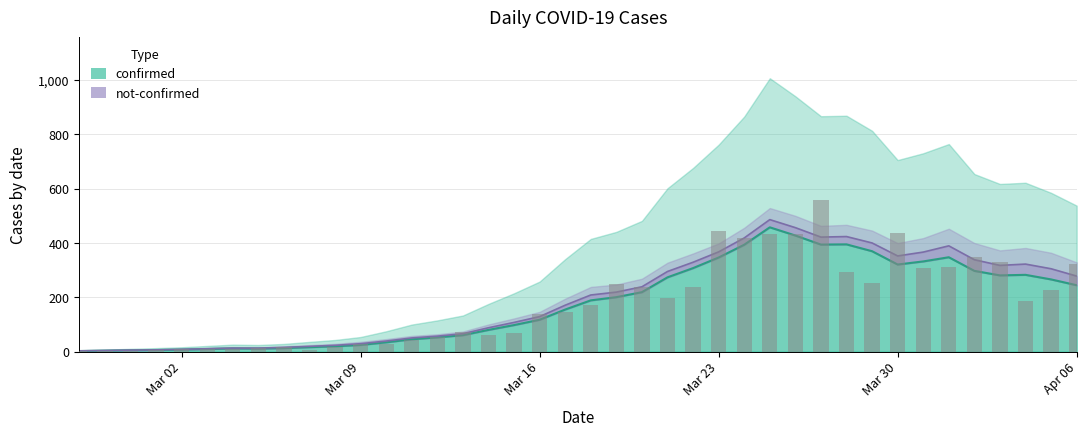

What is the sum of the values at 2020-03-01 and 2020-03-23?

451